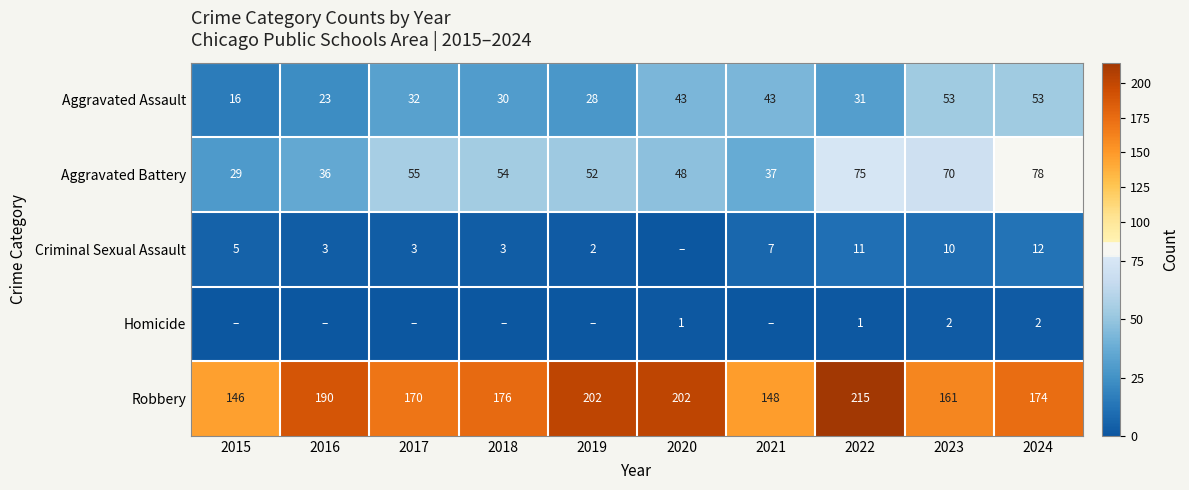

At which label is Aggravated Assault closest to 34?

2017